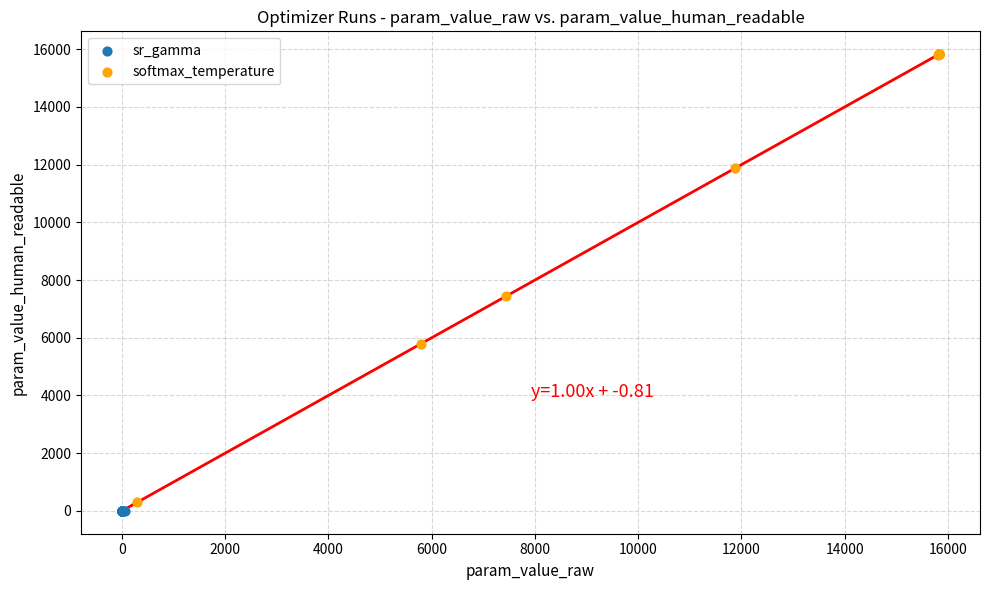

Which series has the largest Y range (max minus min)?

softmax_temperature